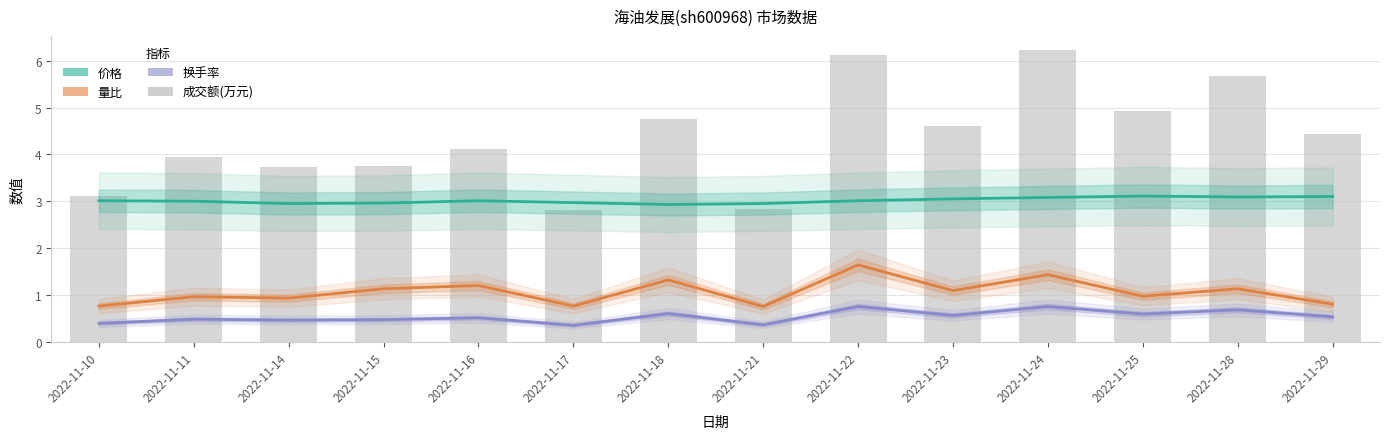

Which series has the largest range (max minus min)?

成交额(万元)